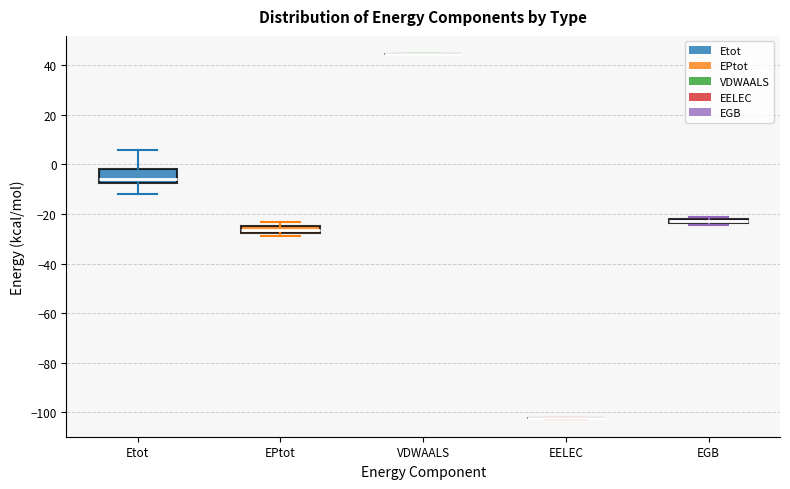

Where is the lower edge of the box for EGB on the y-axis? The values are not printed on the chart, so give them approximately, as read against the axis.

-24